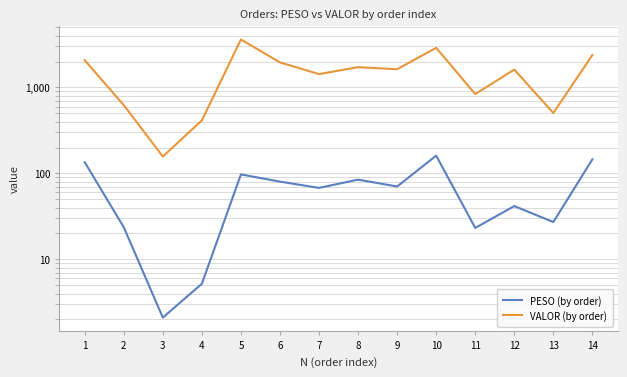

What is the sum of all VALOR (by order) values?

21856.1